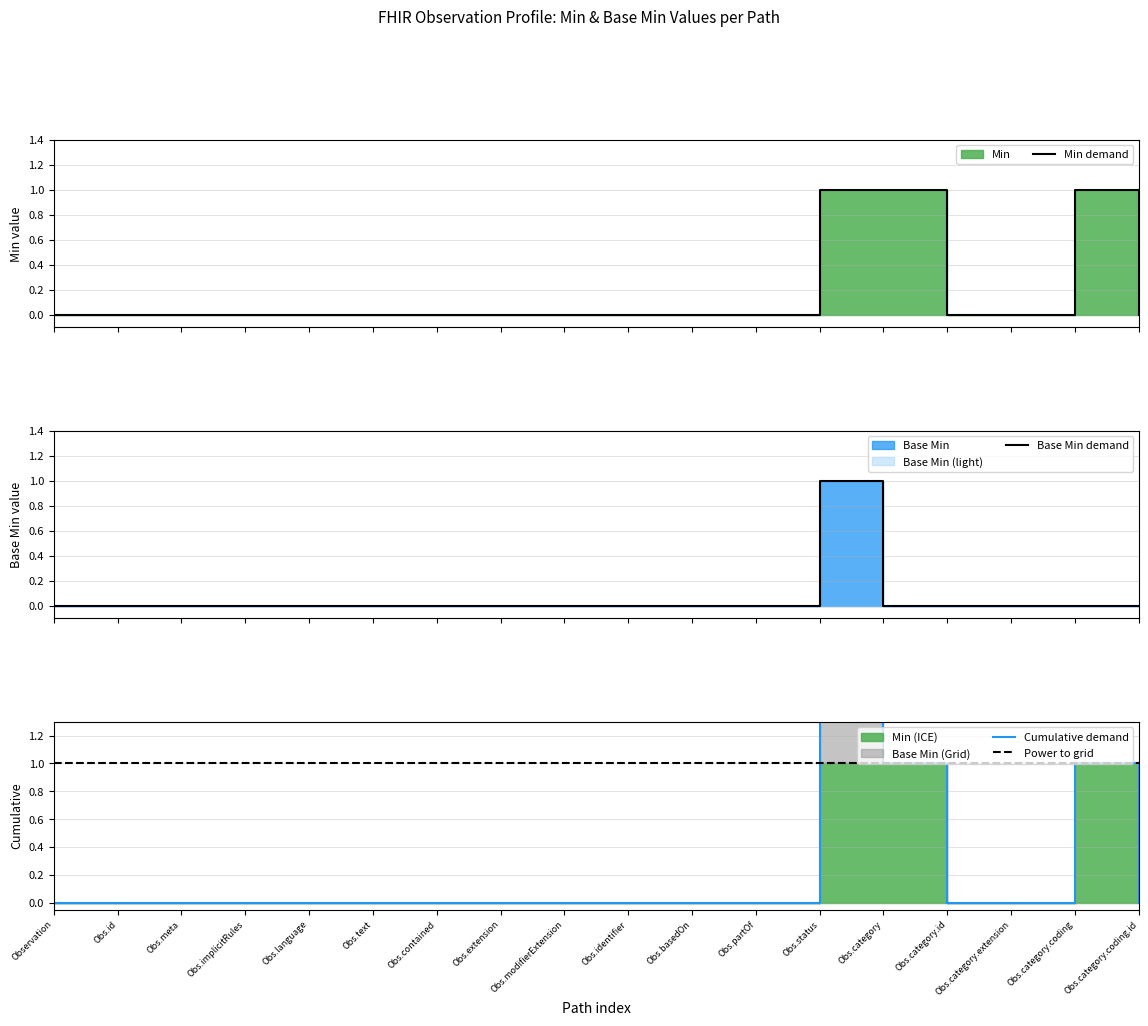

Where is Power to grid nearest to the value 1?

Observation